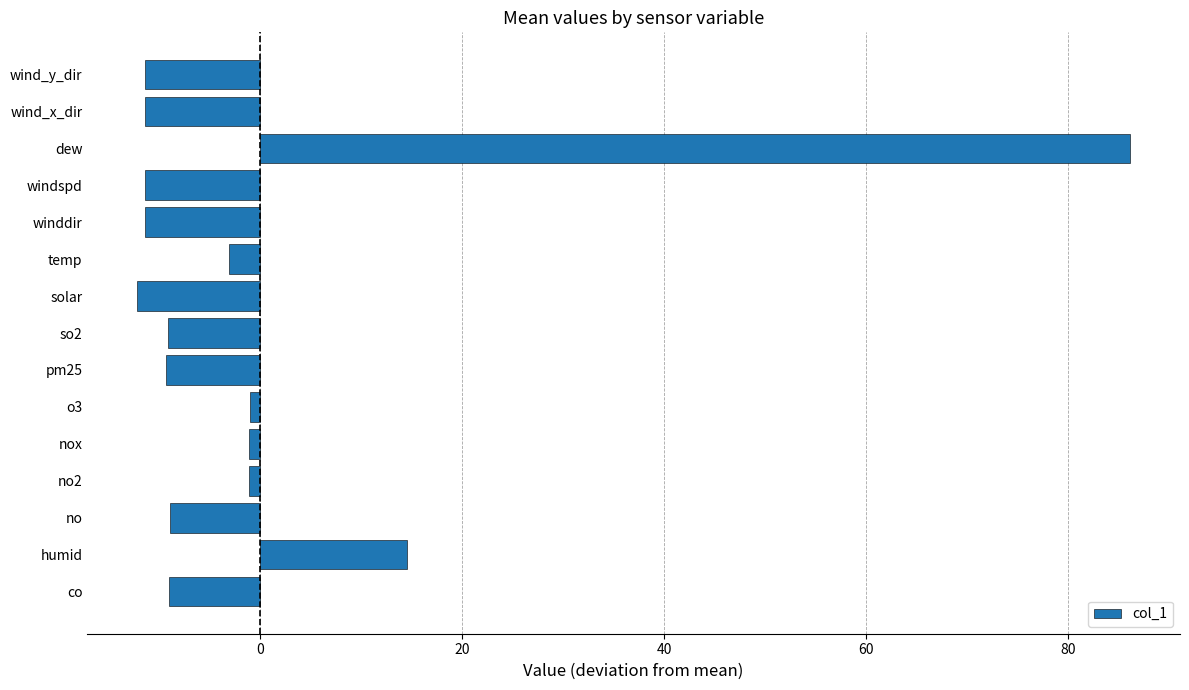

What is the smallest value displayed?

-12.2